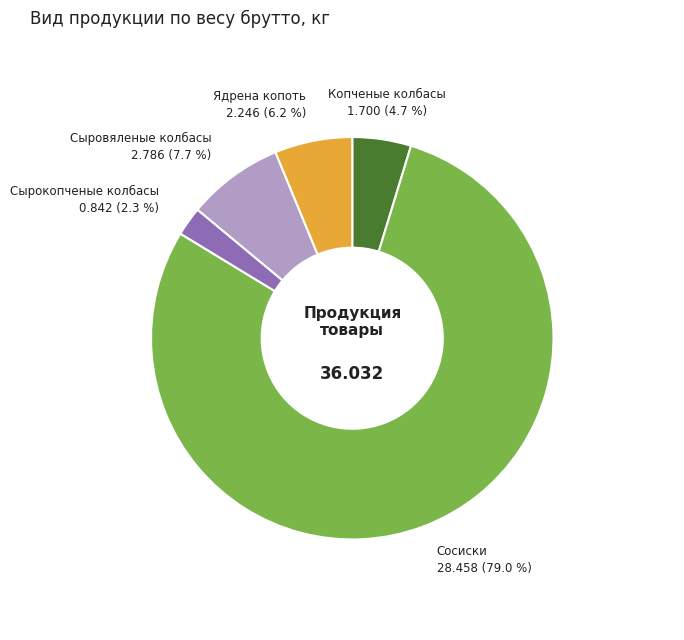

Combined, do Сыровяленые колбасы and Сырокопченые колбасы account for over 50%?

No